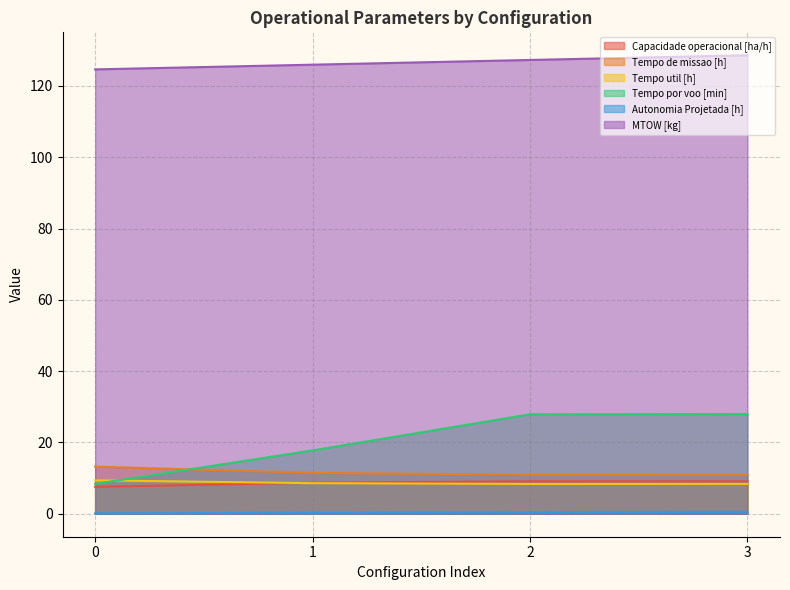

How many data points in Capacidade operacional [ha/h] are above 9?

2